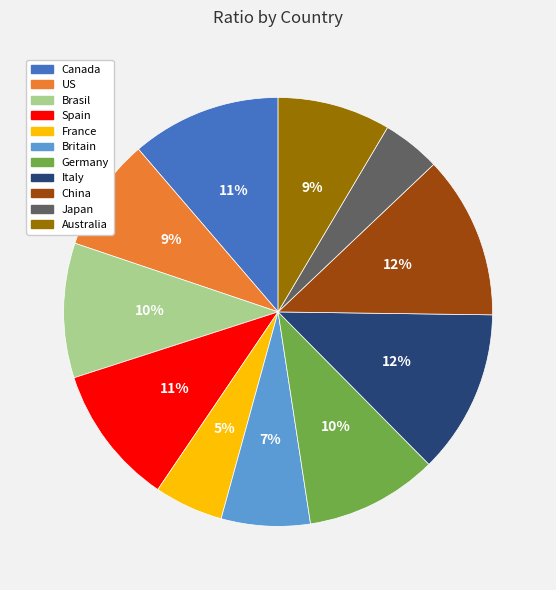

Which category has the smallest portion of the pie?

Japan